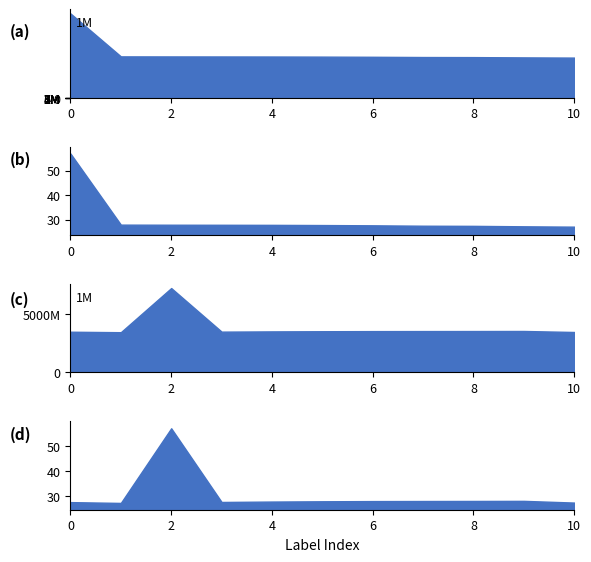

What is the average value of the Long._Rebar_Volume_(mm^3)_sorted series?

3868416730.7